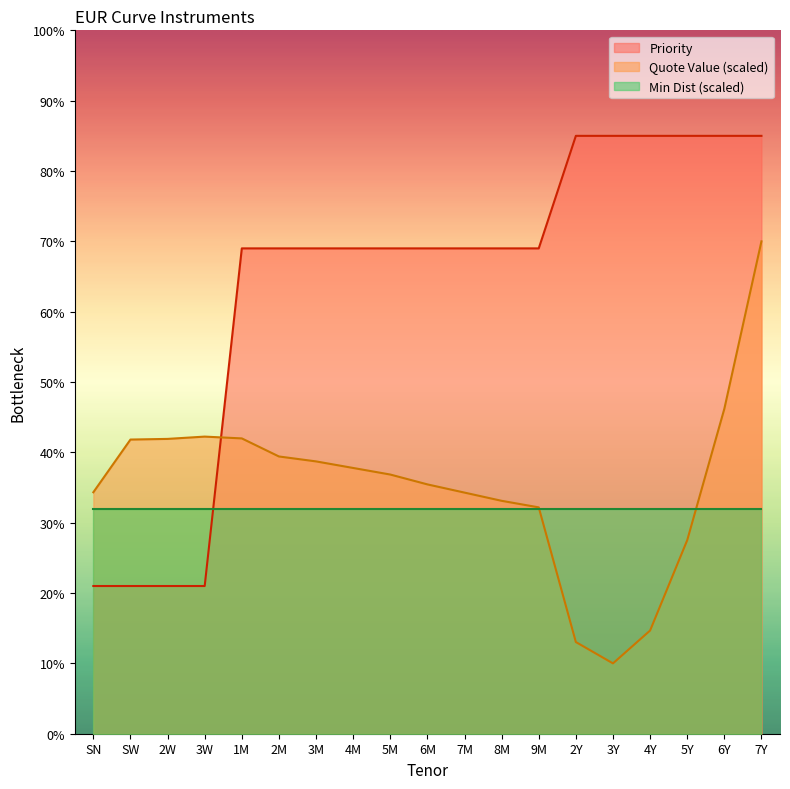

What are all the series names shown in the legend?

Priority, Quote Value (scaled), Min Dist (scaled)